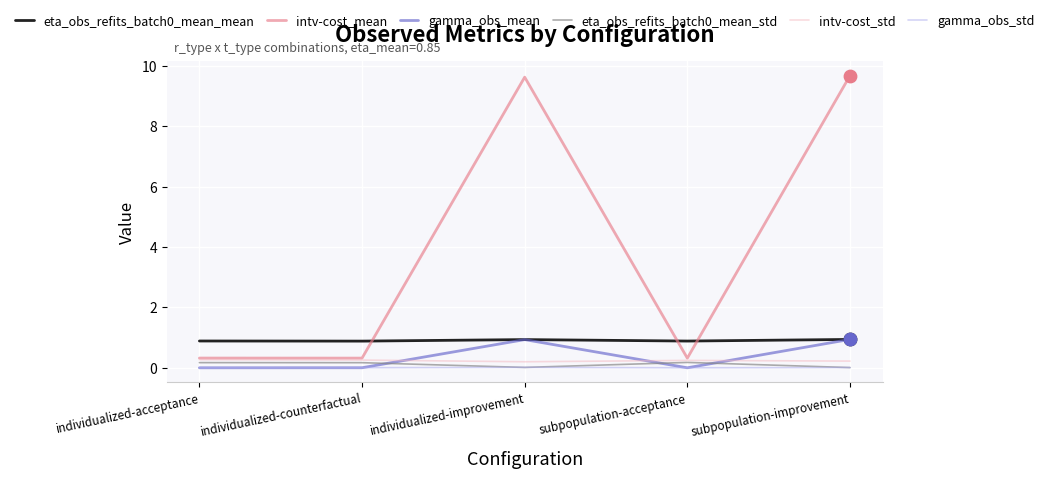

Is the value of intv-cost_mean at individualized-acceptance greater than the value of gamma_obs_std at individualized-improvement?

Yes